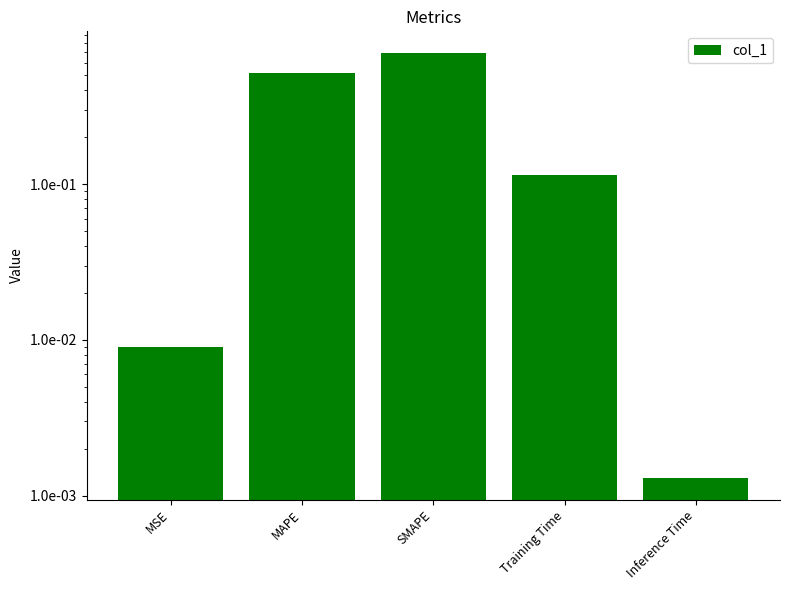

How many bars are there in total?

5